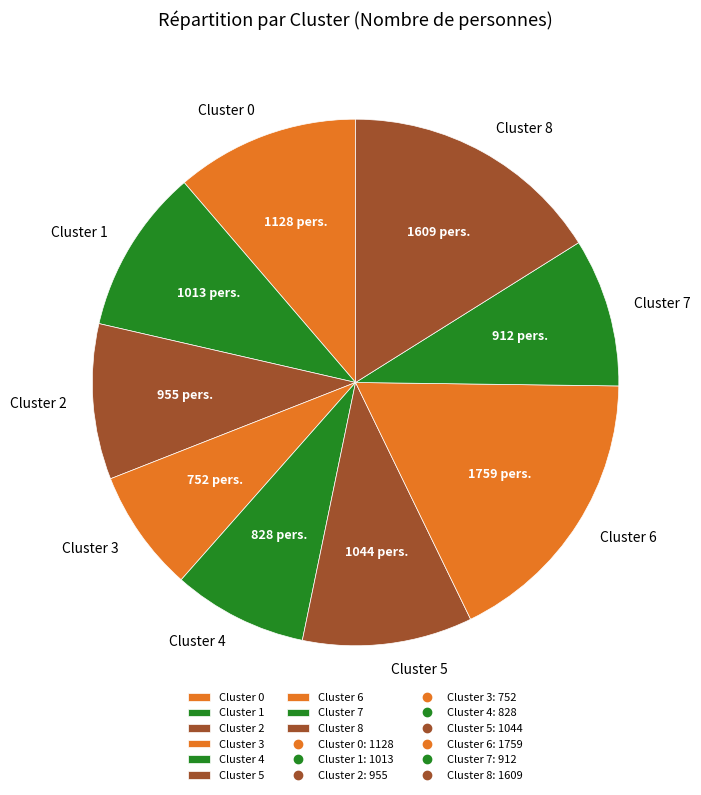

Do Cluster 7 and Cluster 5 together represent more than half of the pie?

No